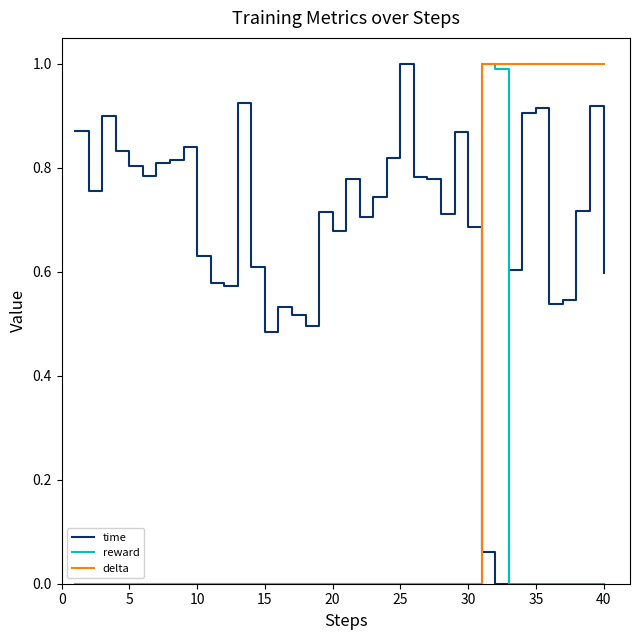

List the series in order of their overall mean, highest first.

time, delta, reward